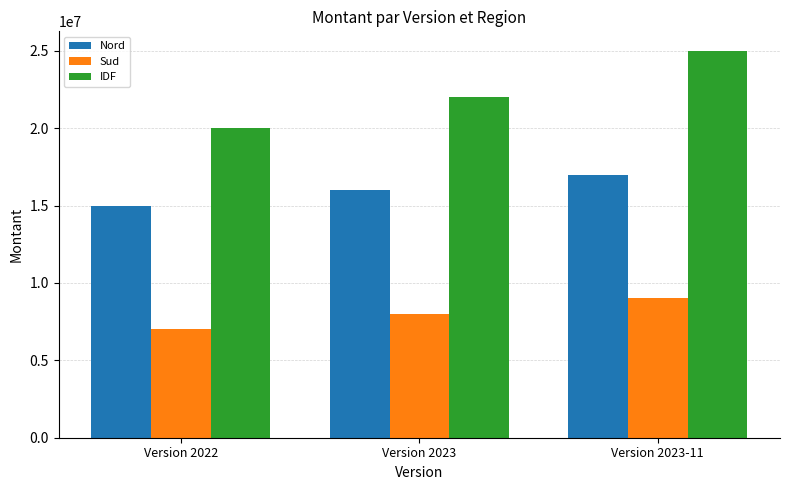

What value does the Nord series have at Version 2022, to the nearest 10?

15000000